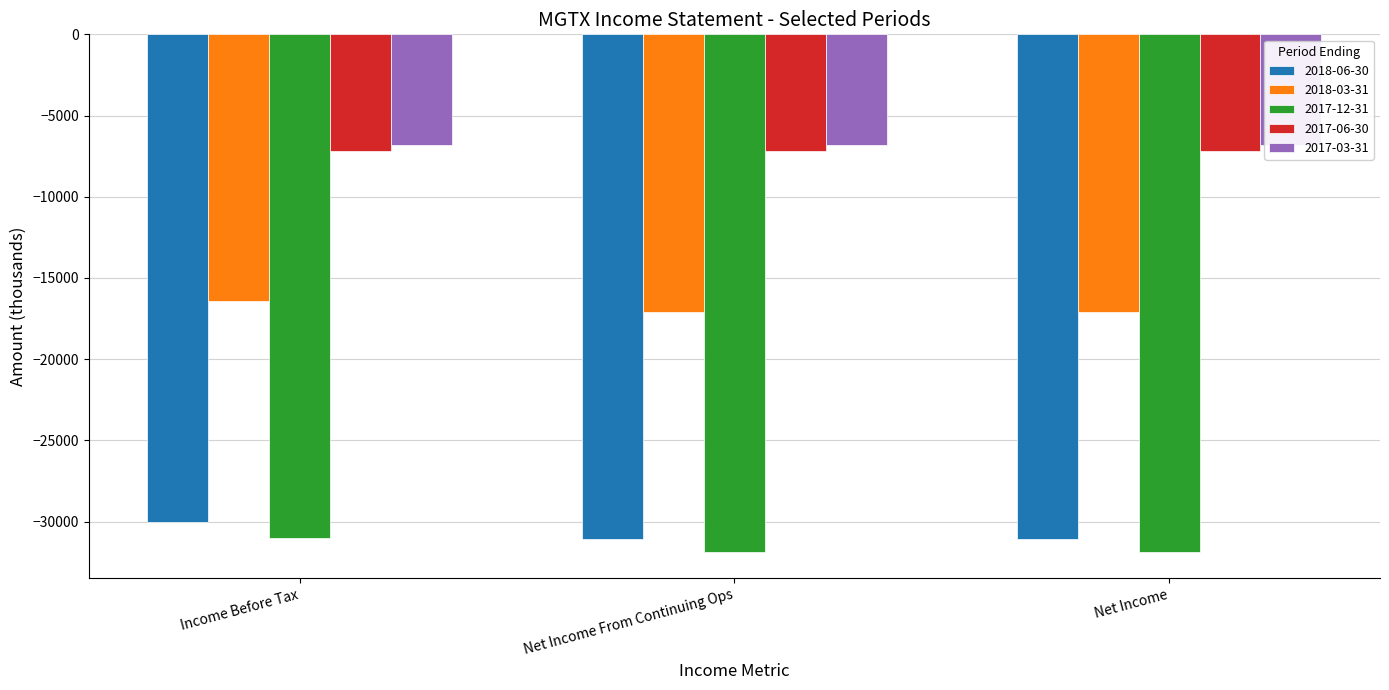

Are the bars grouped side by side (vs. stacked)?

Yes